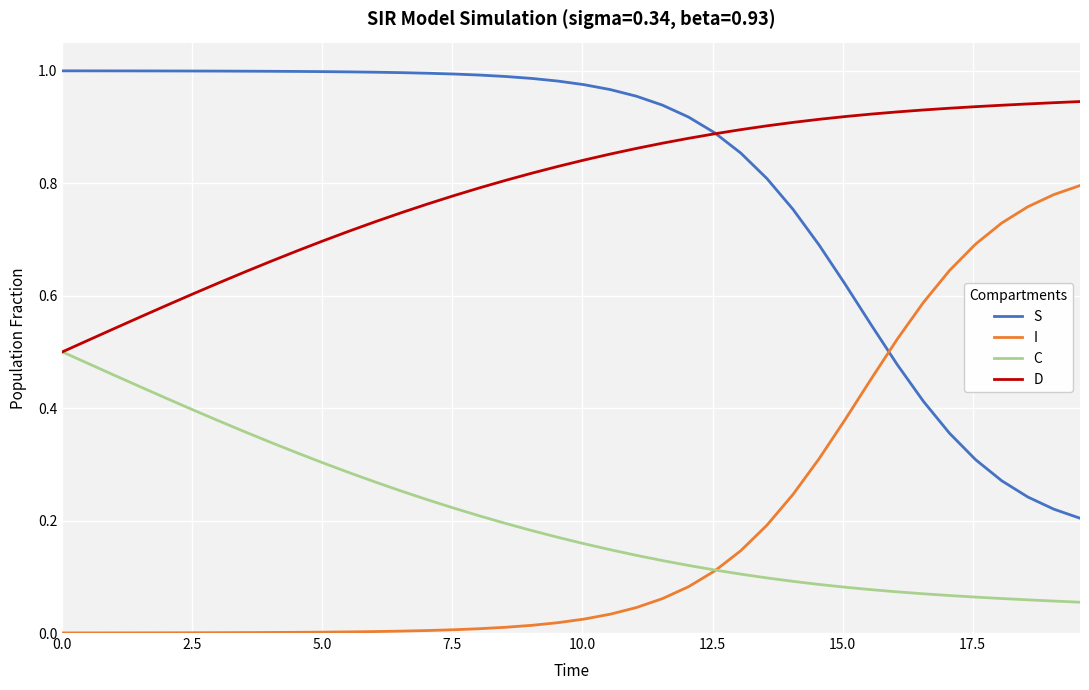

After their last crossing, which series has the higher values: I or S?

I